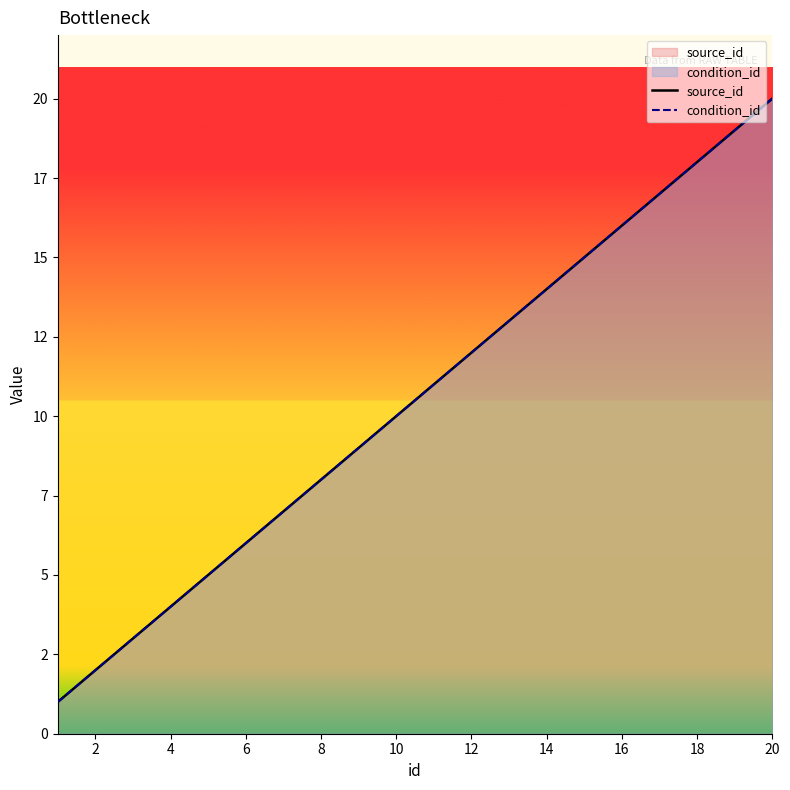

Is it true that condition_id equals 7 at 14?

False